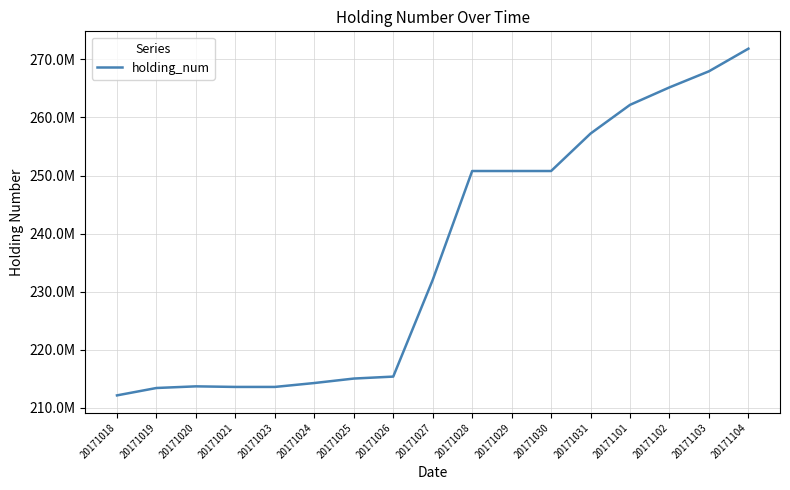

Does the chart have visible grid lines?

Yes